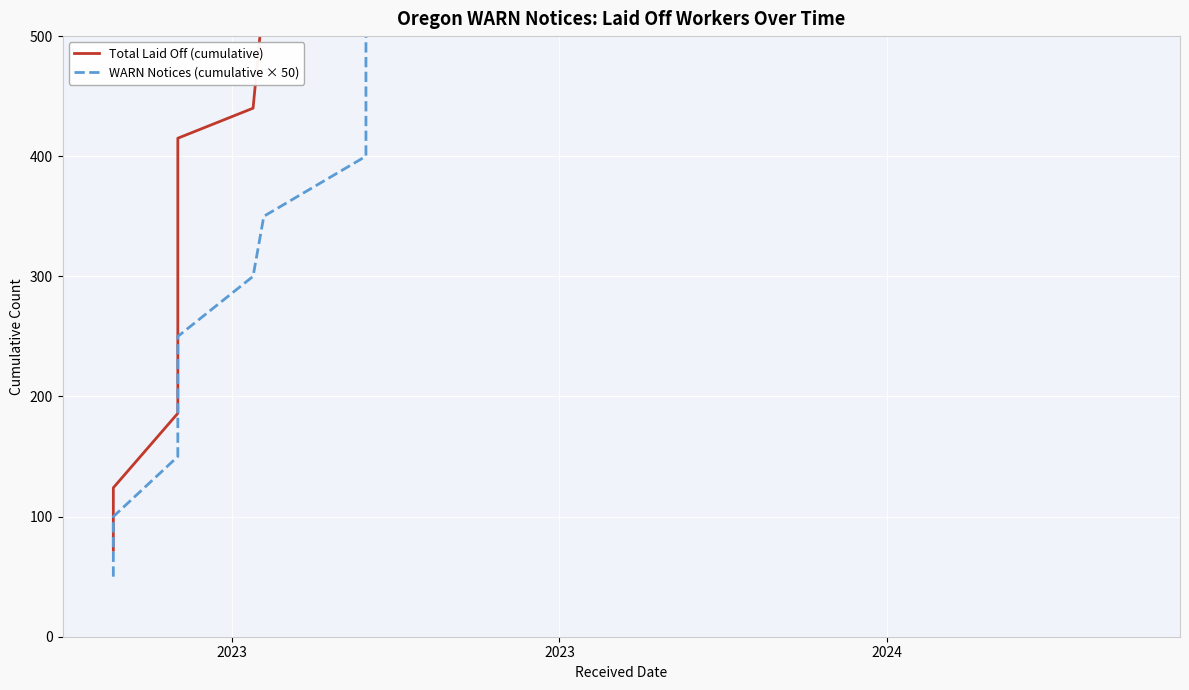

What are all the series names shown in the legend?

Total Laid Off (cumulative), WARN Notices (cumulative × 50)